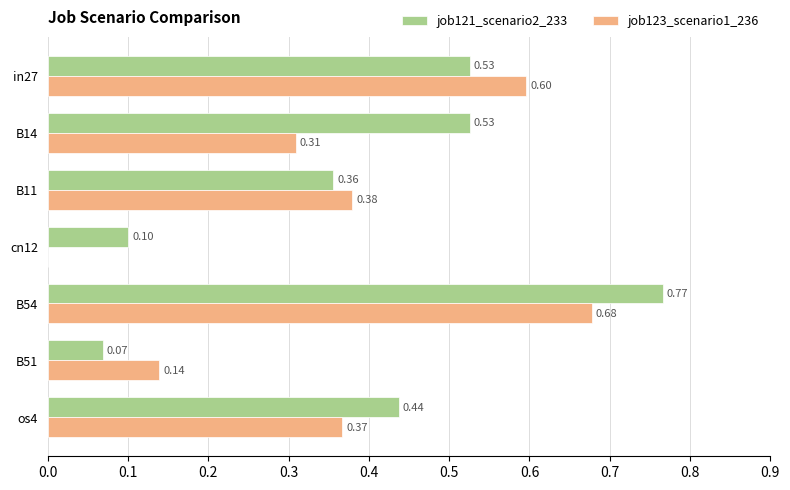

What is the sum of all job121_scenario2_233 values?

2.8